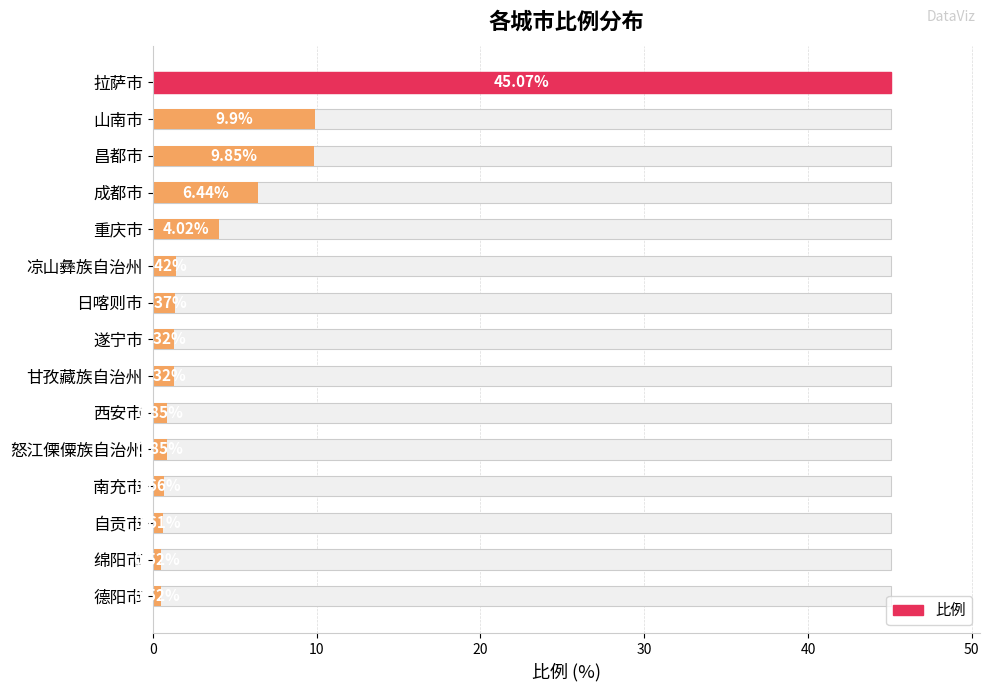

Reading left to right, extract all data points from this chart.

45.1	9.9	9.8	6.4	4.0	1.4	1.4	1.3	1.3	0.8	0.8	0.7	0.6	0.5	0.5